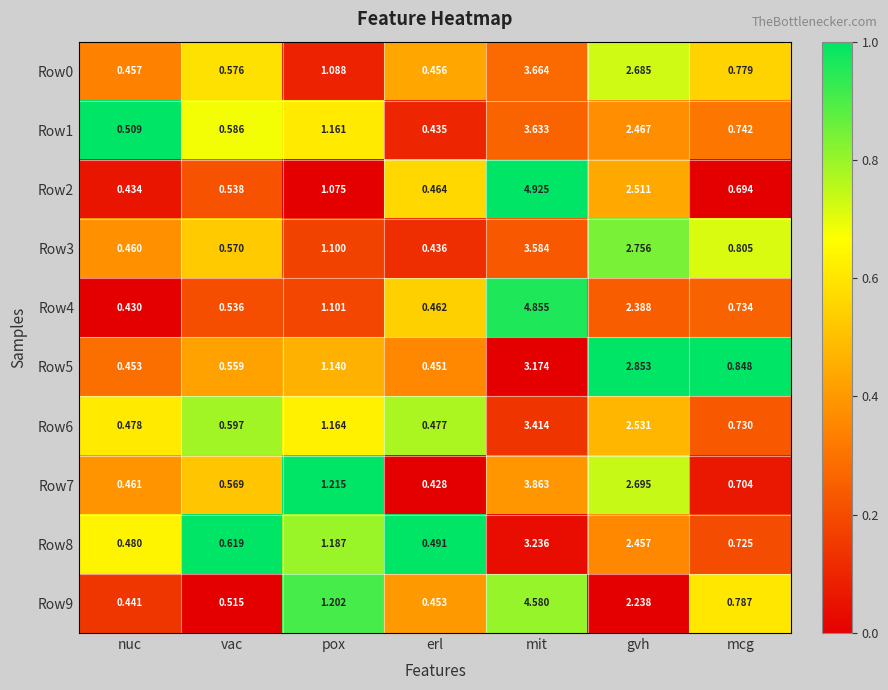

Where is Row1 nearest to the value 2?

gvh